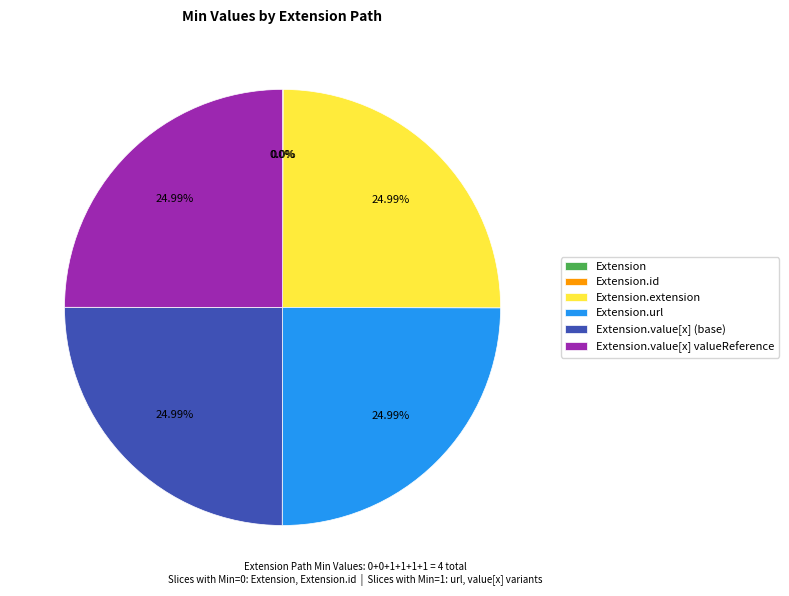

Is there a majority slice in this chart?

No